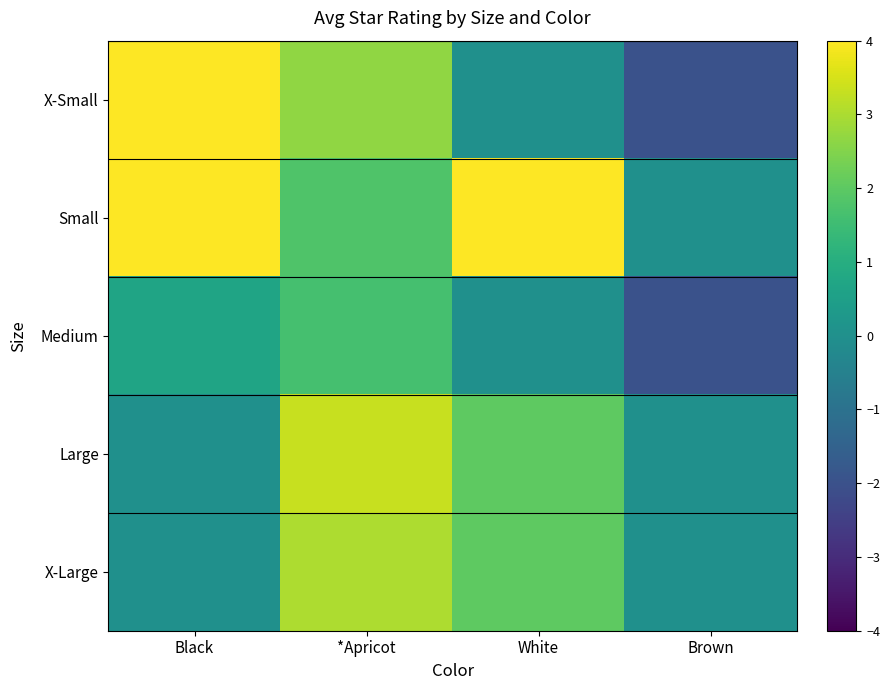

Reading left to right, extract all data points from this chart.

X-Small: Black=4.0	*Apricot=2.7	White=0.0	Brown=-2.0
Small: Black=4.0	*Apricot=1.8	White=4.0	Brown=0.0
Medium: Black=0.7	*Apricot=1.6	White=0.0	Brown=-2.0
Large: Black=0.0	*Apricot=3.3	White=2.0	Brown=0.0
X-Large: Black=0.0	*Apricot=3.0	White=2.0	Brown=0.0